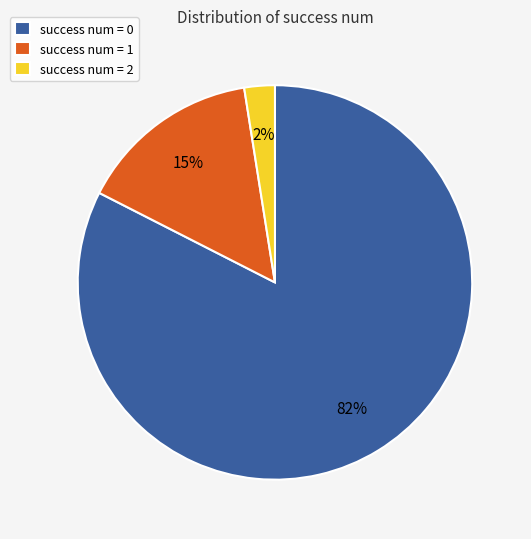

To the nearest percent, what is the combined percentage of success num = 0 and success num = 2?

85%